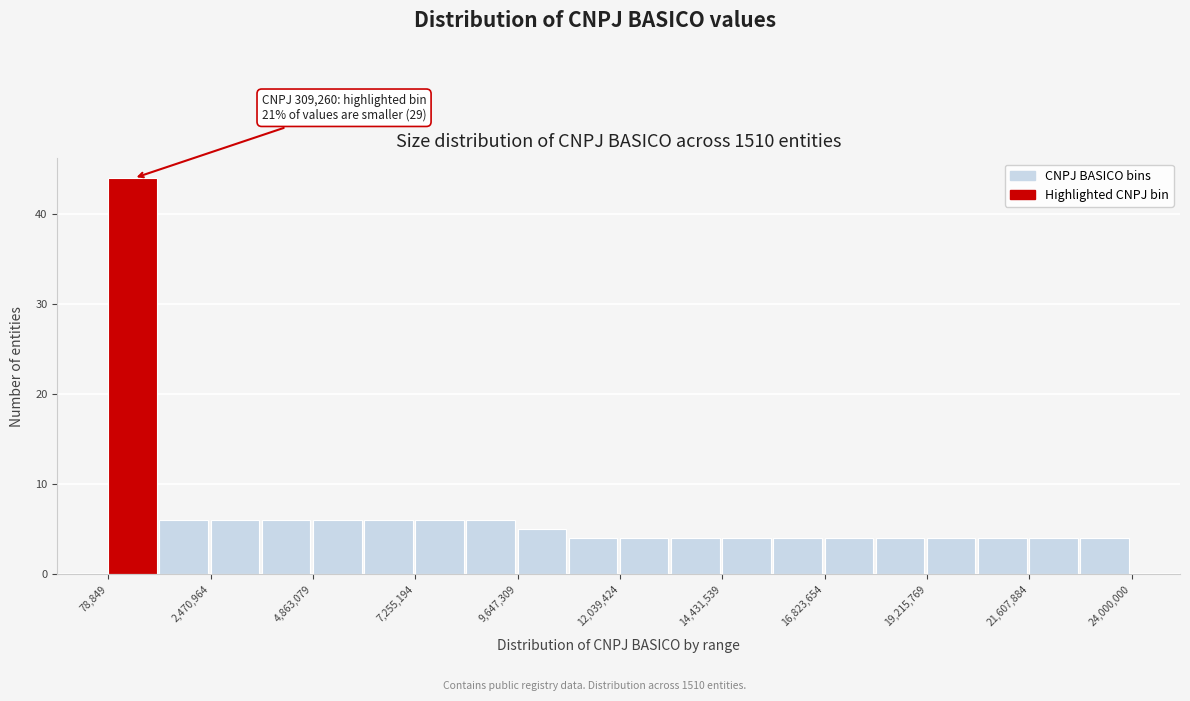

Read against the x-axis, roughly where is the centre of the tallest bar?

500000